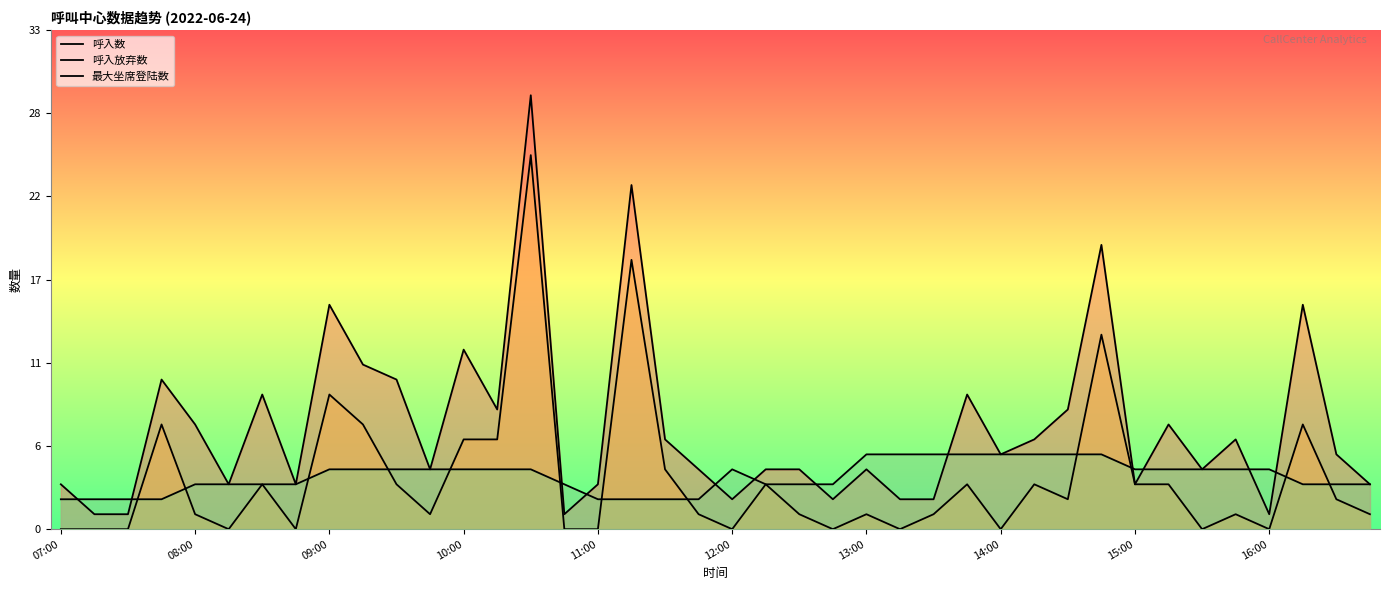

How many 最大坐席登陆数 values are between 3 and 4?

24